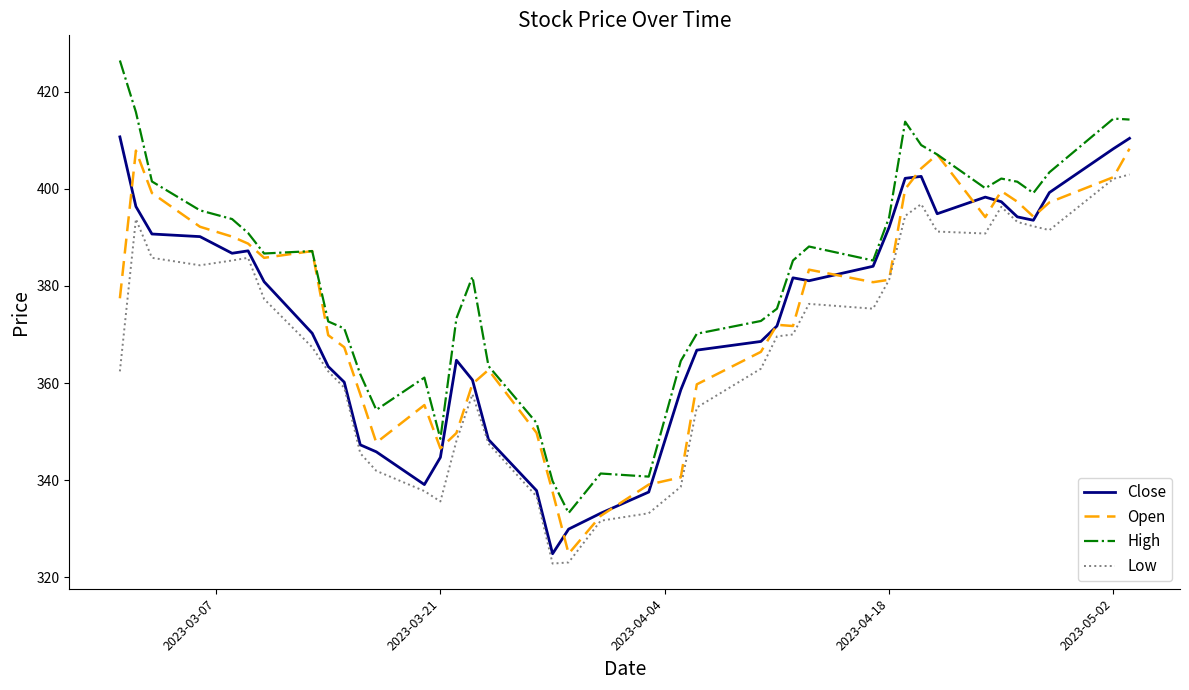

Which series has the largest total across all categories?

High